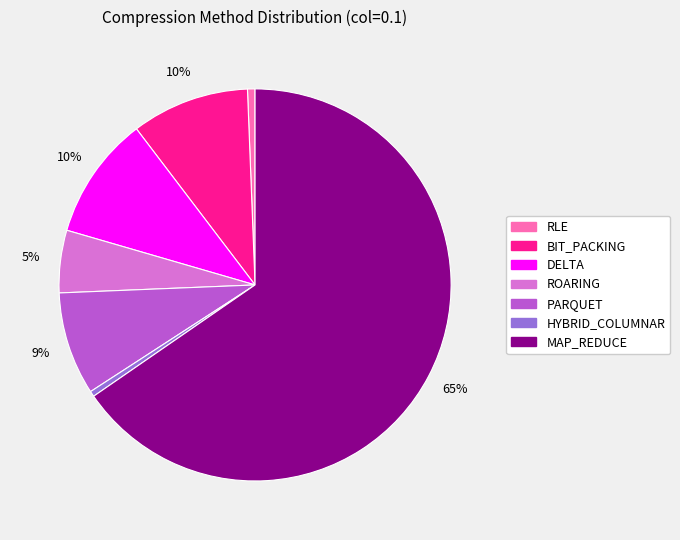

How many slices are in this pie chart?

7